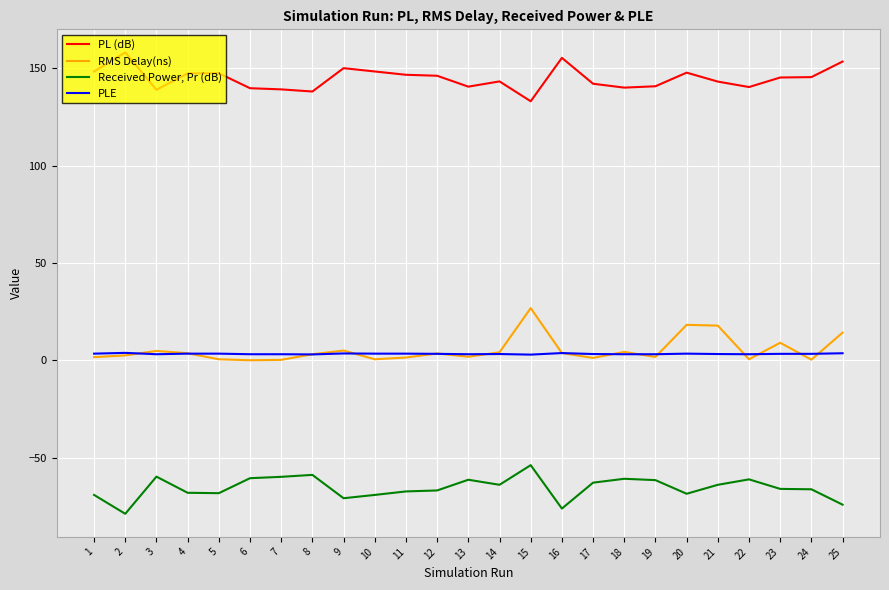

List the series in order of their peak value, lowest first.

Received Power, Pr (dB), PLE, RMS Delay(ns), PL (dB)